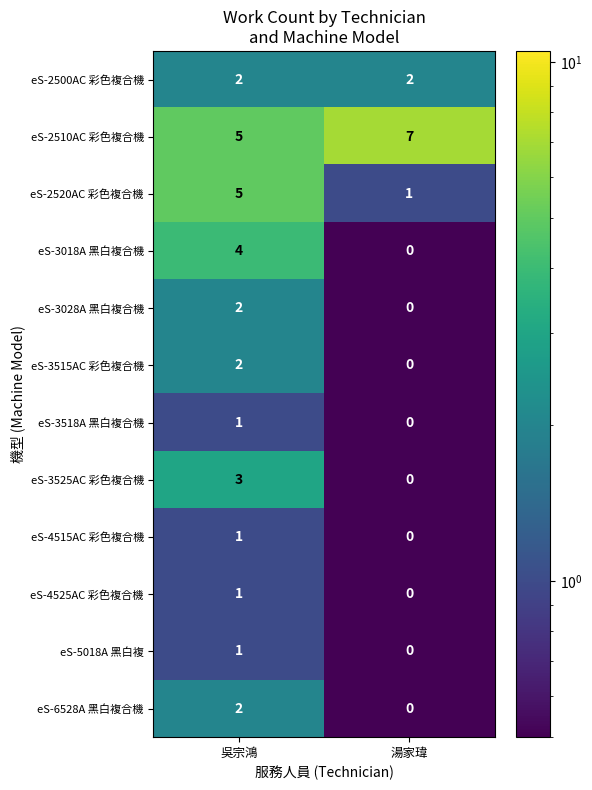

What is the difference between the highest and lowest values at 湯家瑋?

7